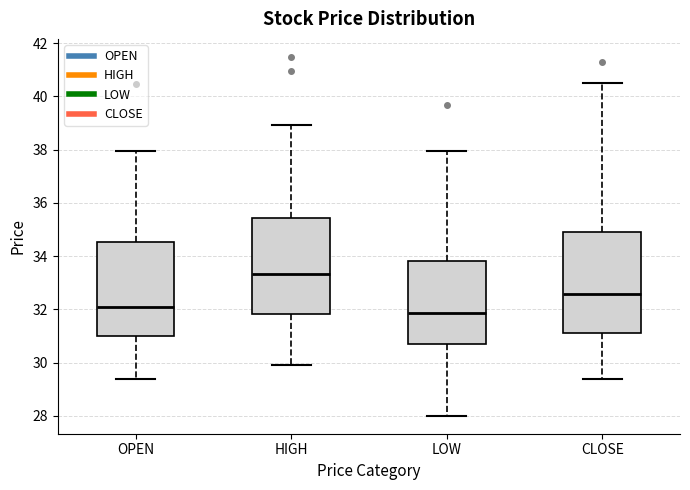

Reading left to right, read every box against the y-axis: the position of its median line, the range the box covers, and the ends of its whiskers. The values are not printed on the chart, so give them approximately, as read against the axis.

OPEN: median 32.0, box 31.0 to 34.6, whiskers 29.4 to 38.0
HIGH: median 33.4, box 31.8 to 35.4, whiskers 30.0 to 39.0
LOW: median 31.8, box 30.6 to 33.8, whiskers 28.0 to 38.0
CLOSE: median 32.6, box 31.2 to 35.0, whiskers 29.4 to 40.6